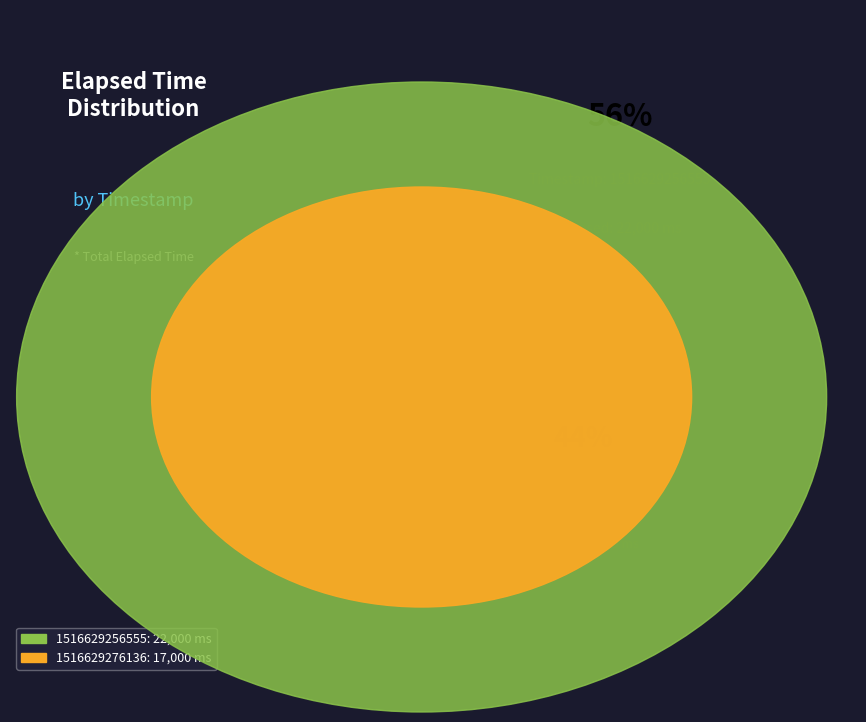

Does 1516629256555 represent more than half of the total?

Yes